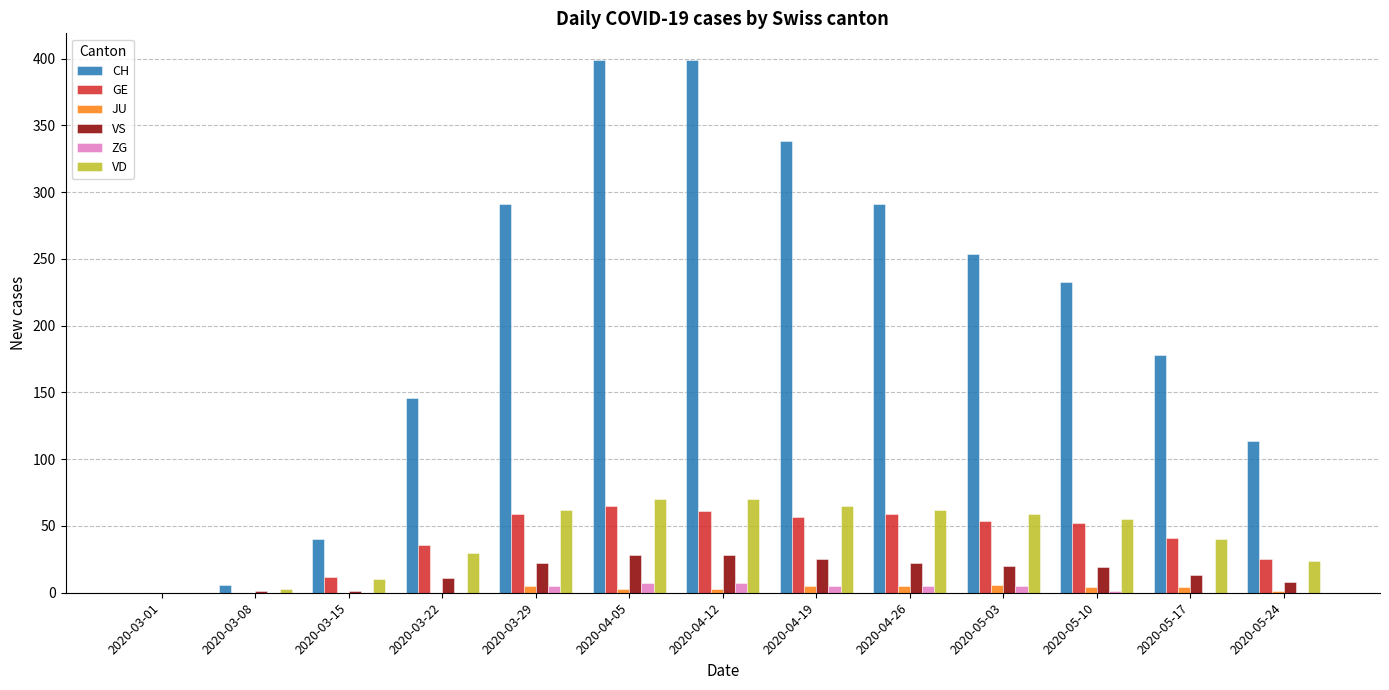

What is the maximum value shown in the chart?

399